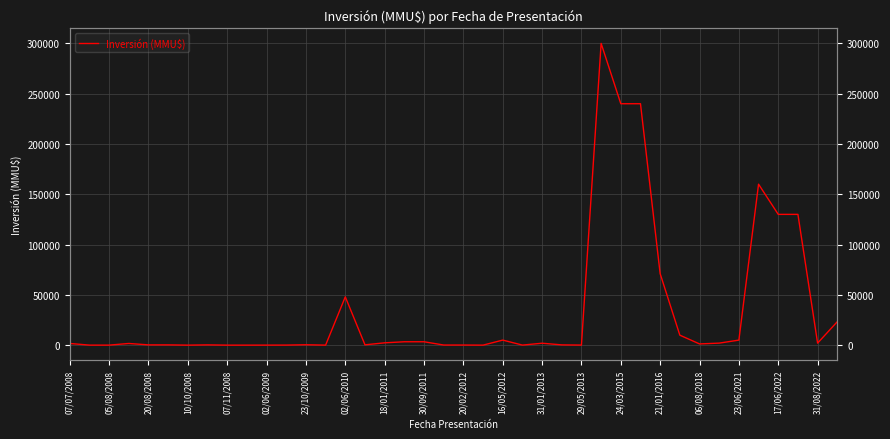

Rank the categories by value from lowest to highest.

23/10/2009, 18/01/2011, 30/09/2011, 29/05/2013, 21, 05/08/2008, 20/08/2008, 20/02/2012, 23, 16/05/2012, 26, 31/08/2022, 20, 07/11/2008, 02/06/2009, 02/06/2010, 25, 21/01/2016, 31/01/2013, 32, 07/07/2008, 10/10/2008, 24, 33, 38, 06/08/2018, 23/06/2021, 17/06/2022, 22, 34, 31, 39, 24/03/2015, 30, 36, 37, 35, 28, 29, 27